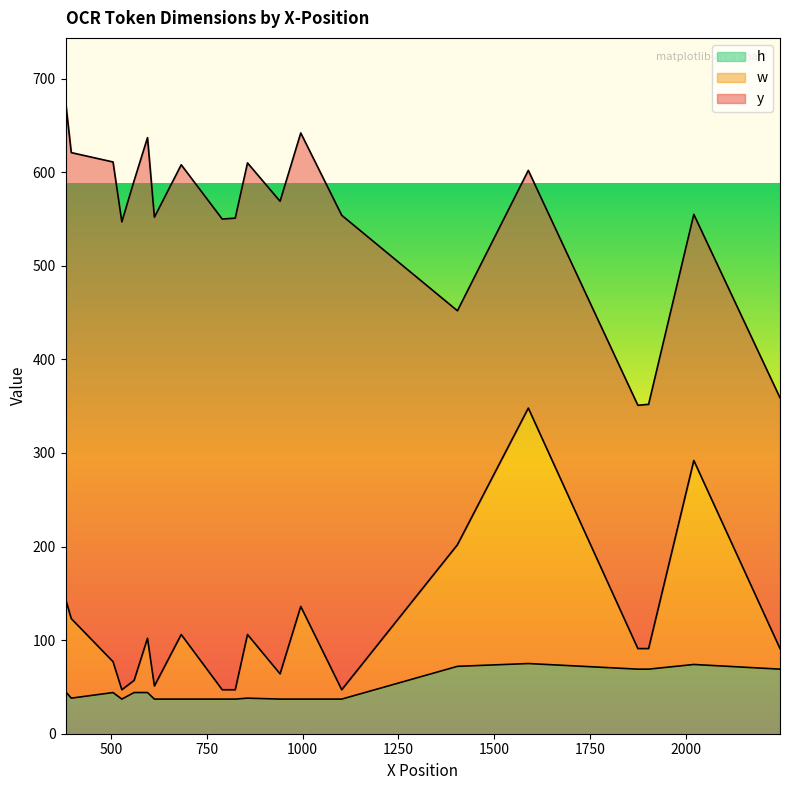

What are all the series names shown in the legend?

h, w, y